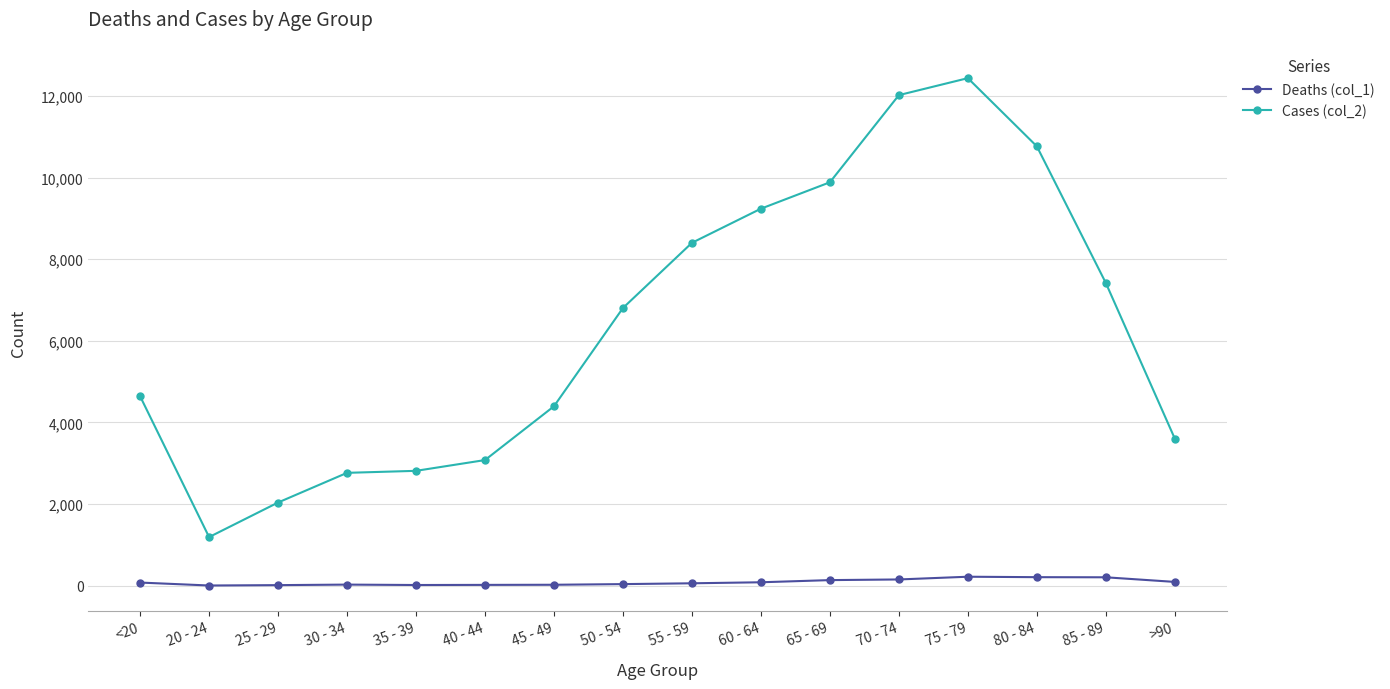

What is the highest value of the Cases (col_2) series?

12434